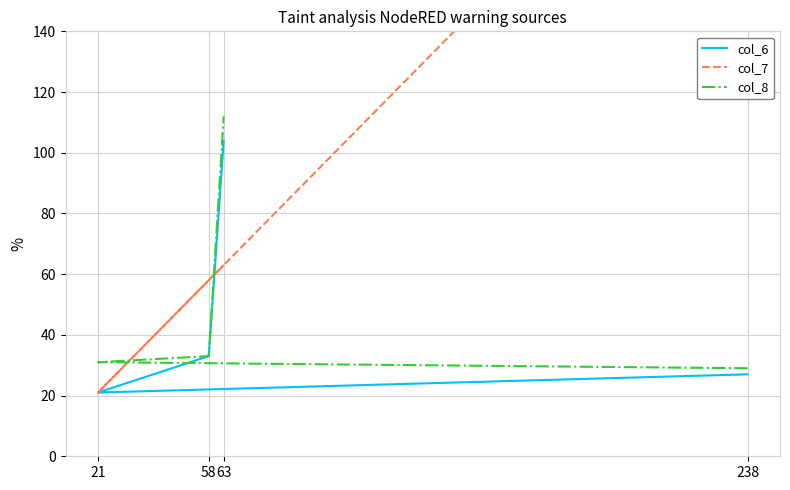

What is the difference between the highest and lowest values at 21?

10